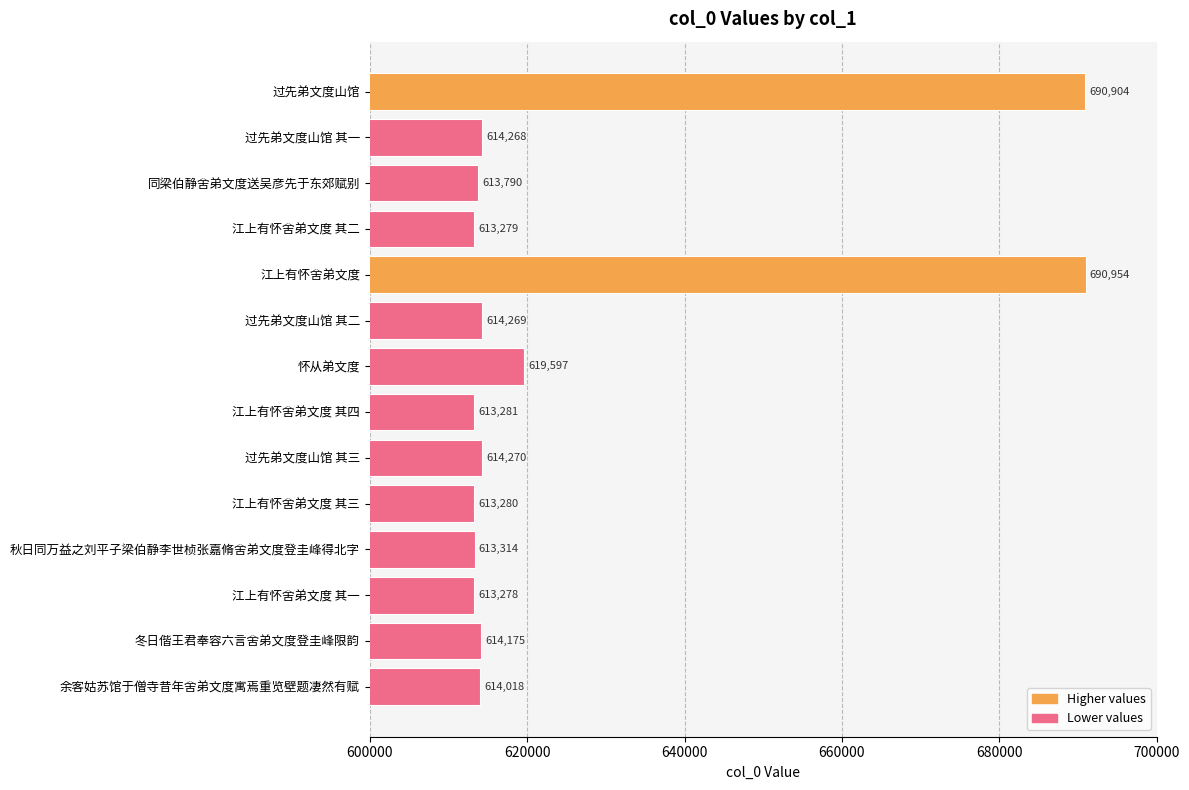

The value at 江上有怀舍弟文度 其三 is 613280. True or false?

True